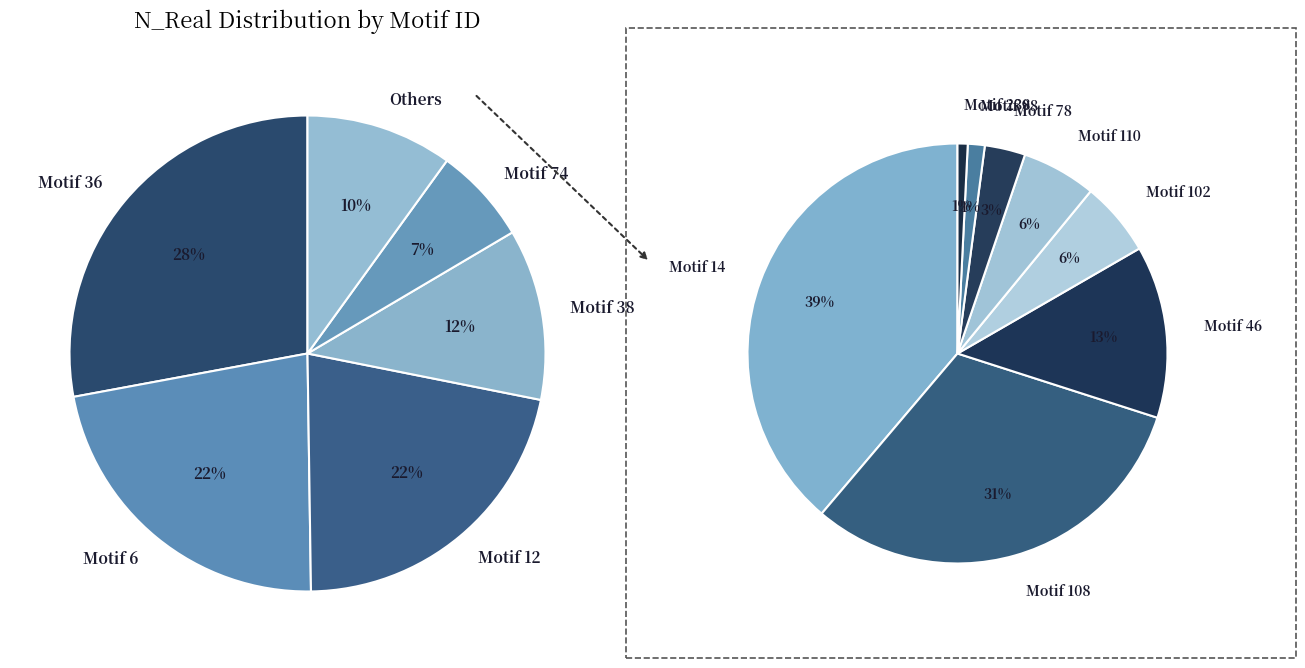

What is the change in value from Motif 36 to Motif 98?

-1071